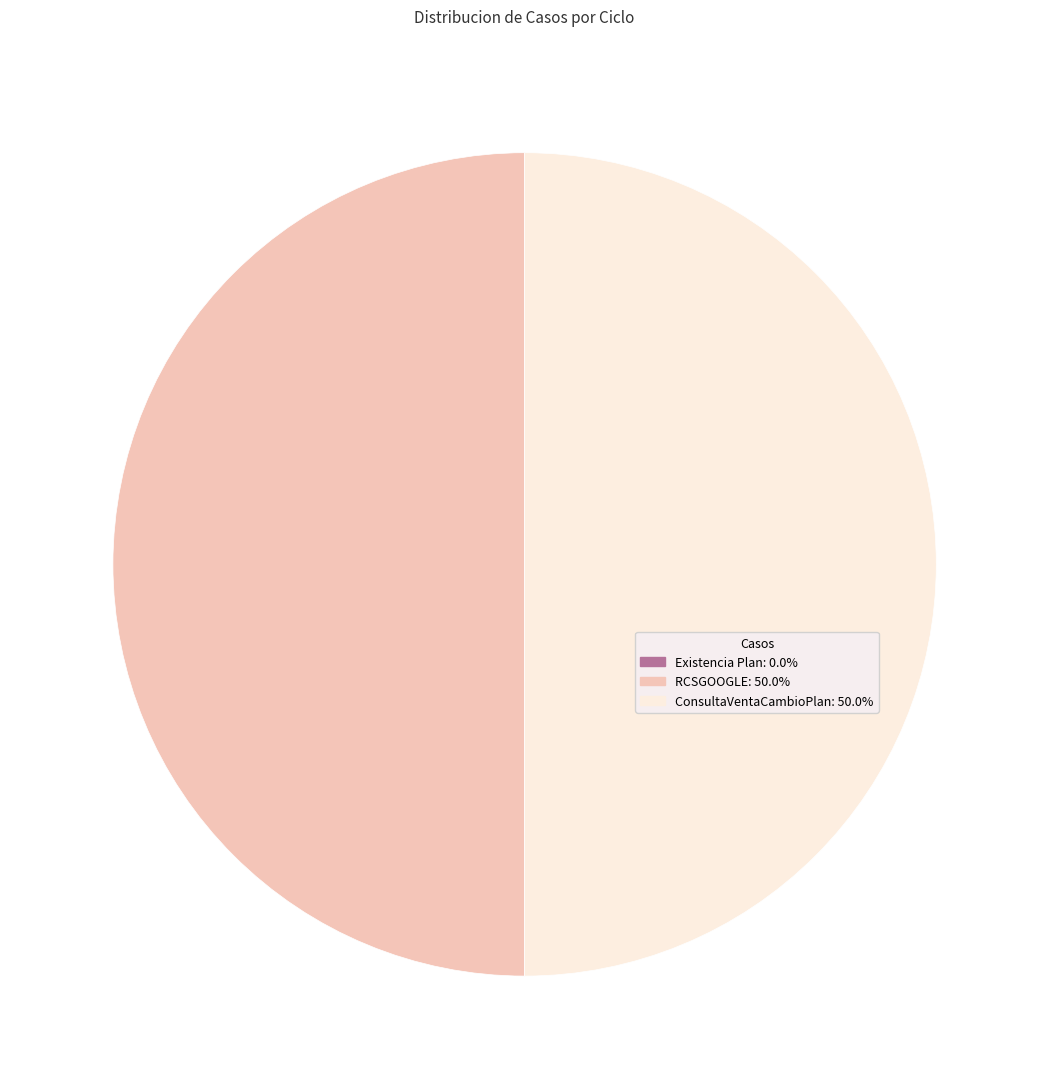

Do RCSGOOGLE and ConsultaVentaCambioPlan together represent more than half of the pie?

Yes